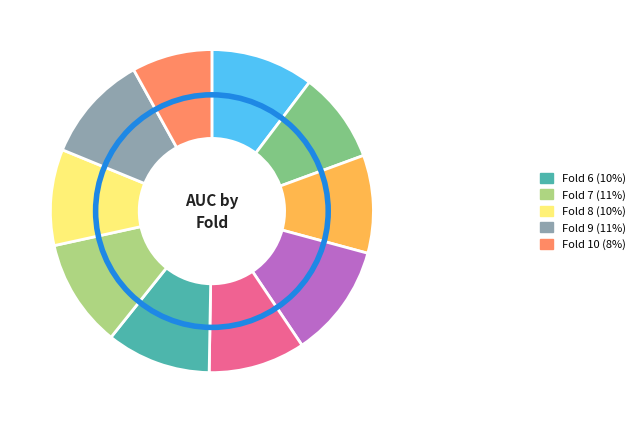

How many segments does this pie chart have?

10